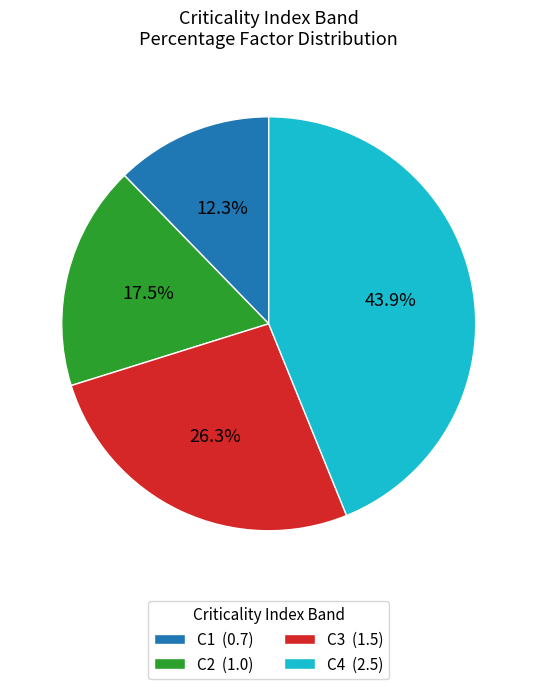

What is the smallest slice in the pie chart?

C1